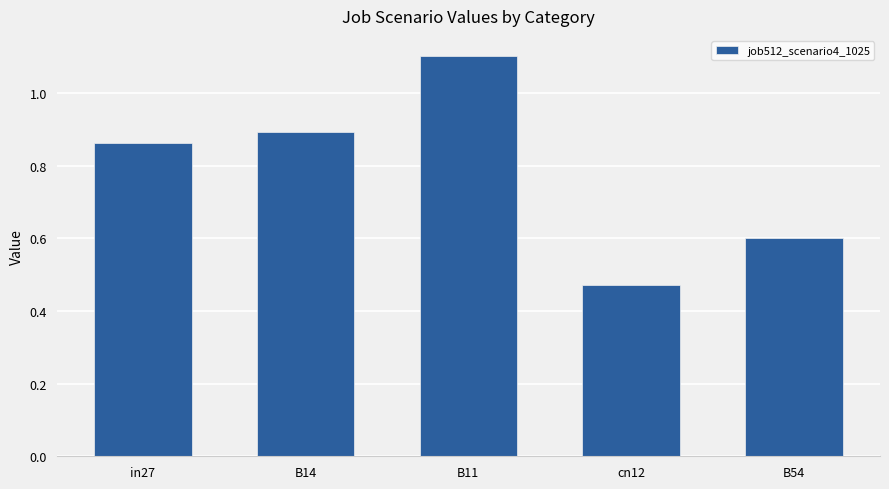

Are the bars horizontal?

No